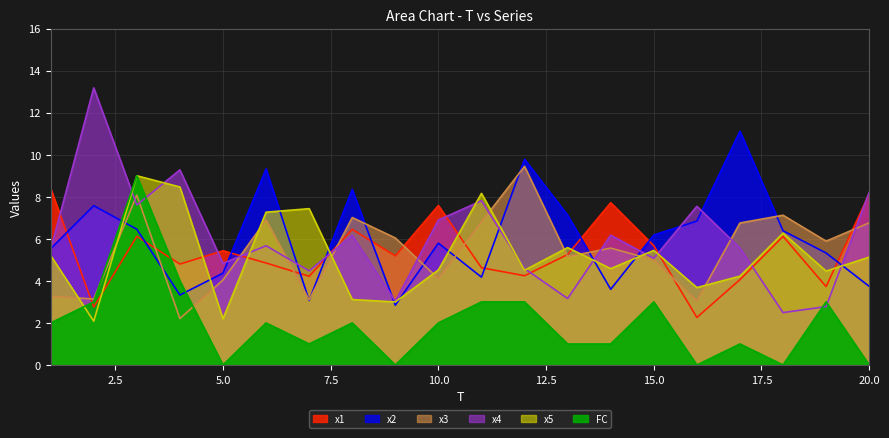

What is the sum of all x1 values?

107.6